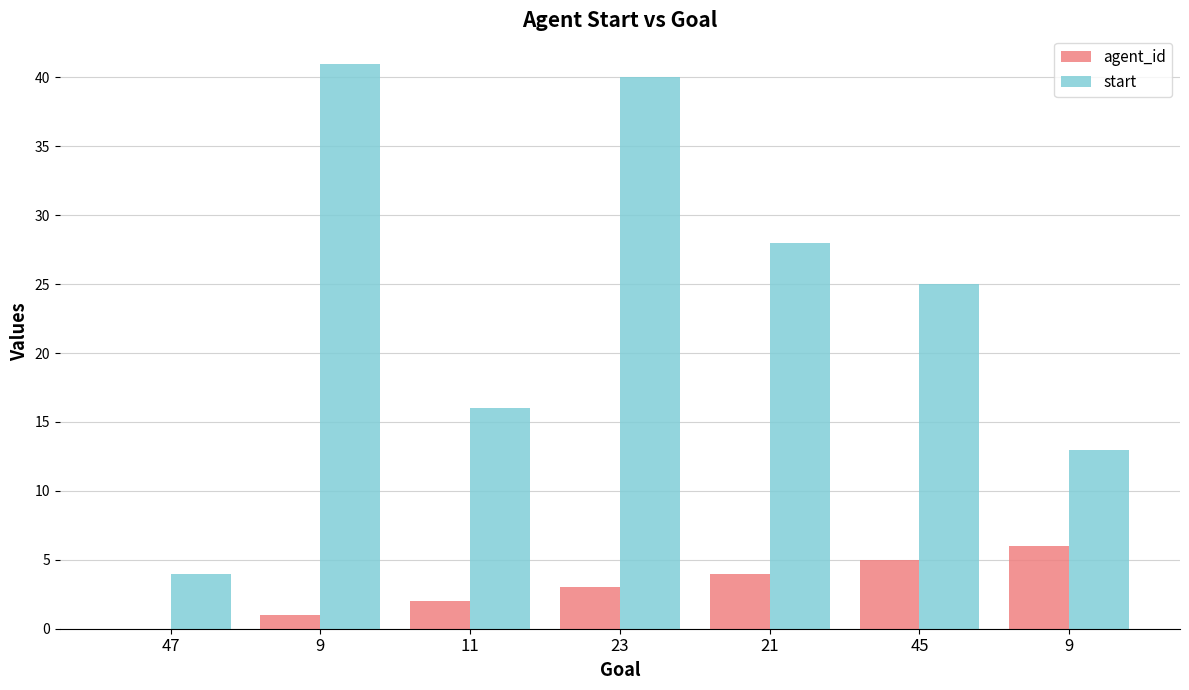

What are all the series names shown in the legend?

agent_id, start